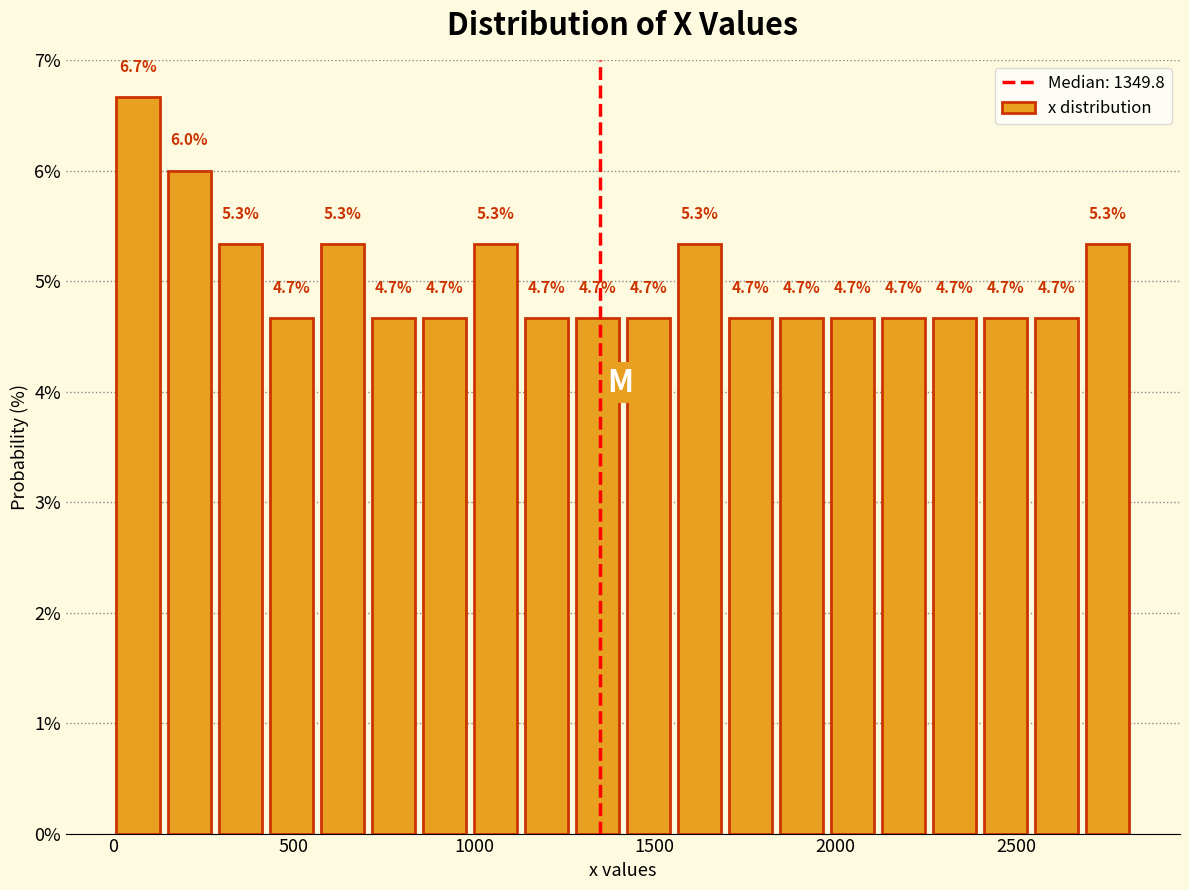

Around what value on the x-axis is the tallest bar? Give the approximate position of its centre, as read against the axis.

50